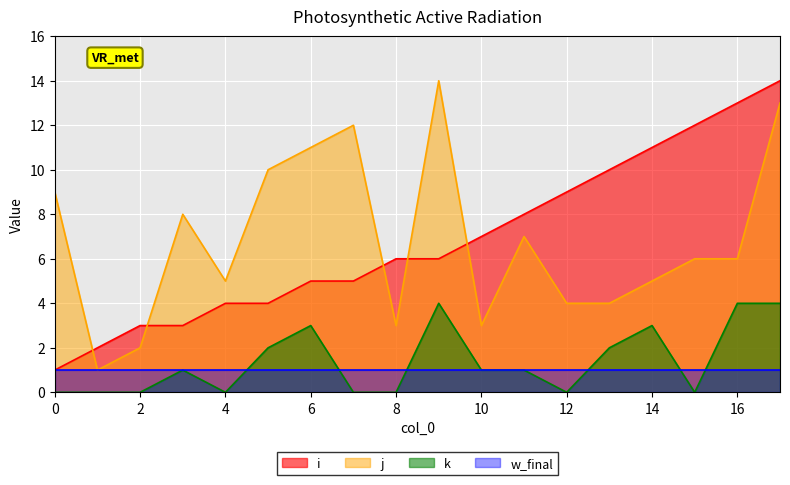

Which series has the widest spread of values?

i